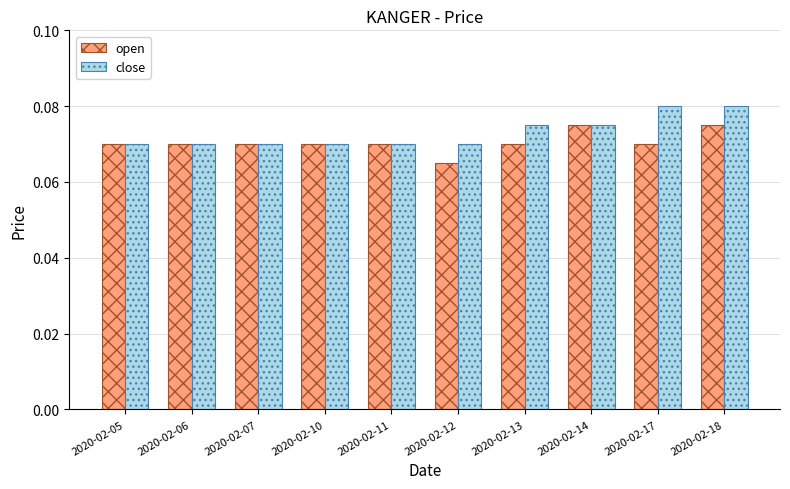

Is the value of close at 2020-02-18 greater than the value of open at 2020-02-11?

Yes